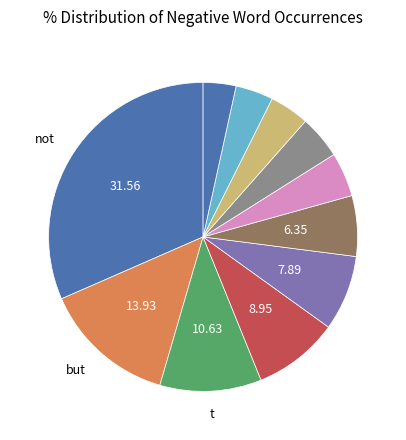

What is the largest slice in the pie chart?

not